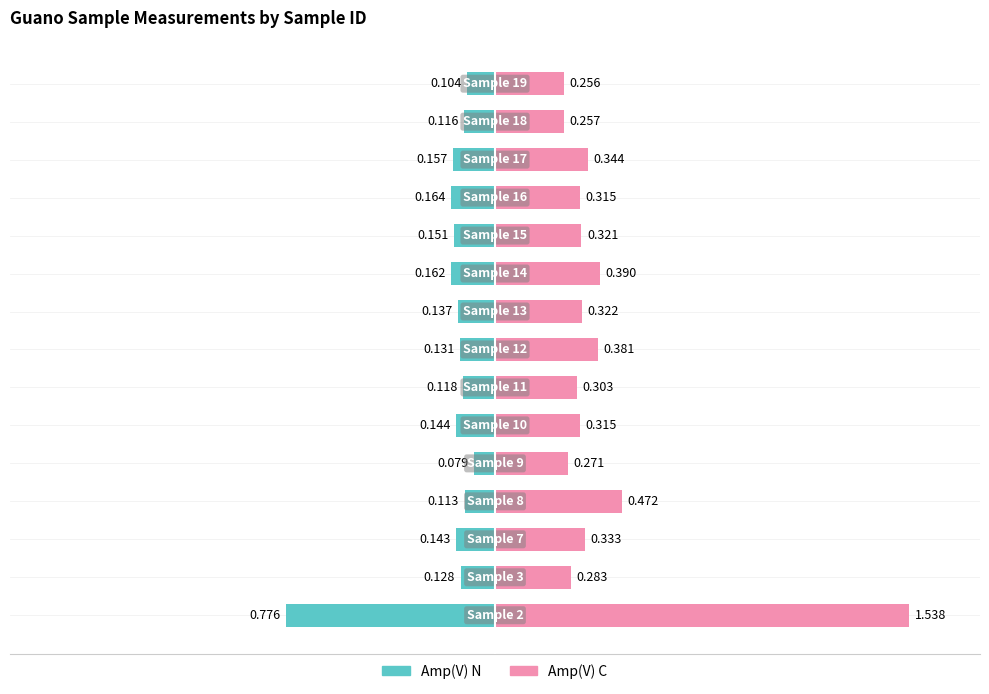

What is the value of the Amp(V) C bar at the 5th from the left?

0.3